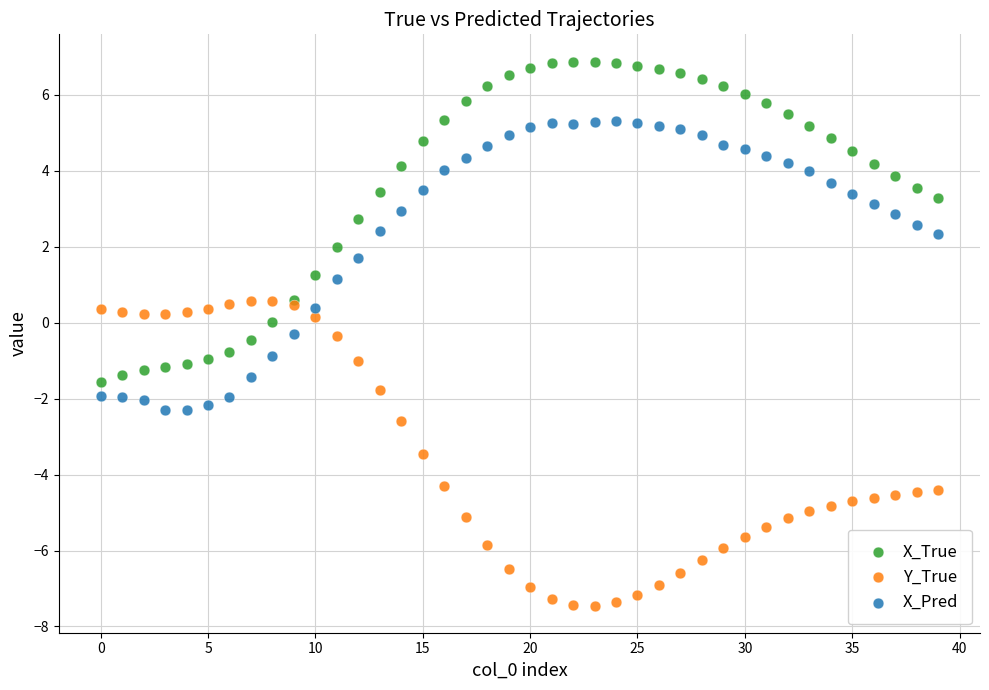

Which series contains the highest Y value?

X_True